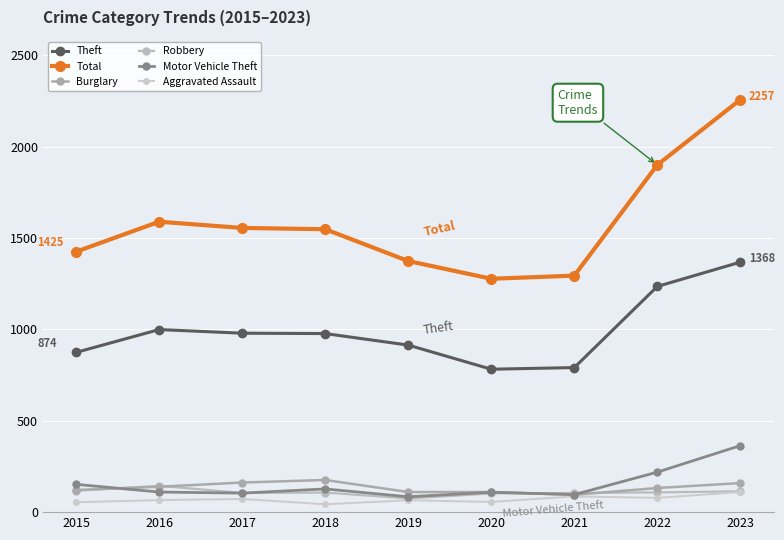

Which category has the highest value in the Aggravated Assault series?

2023